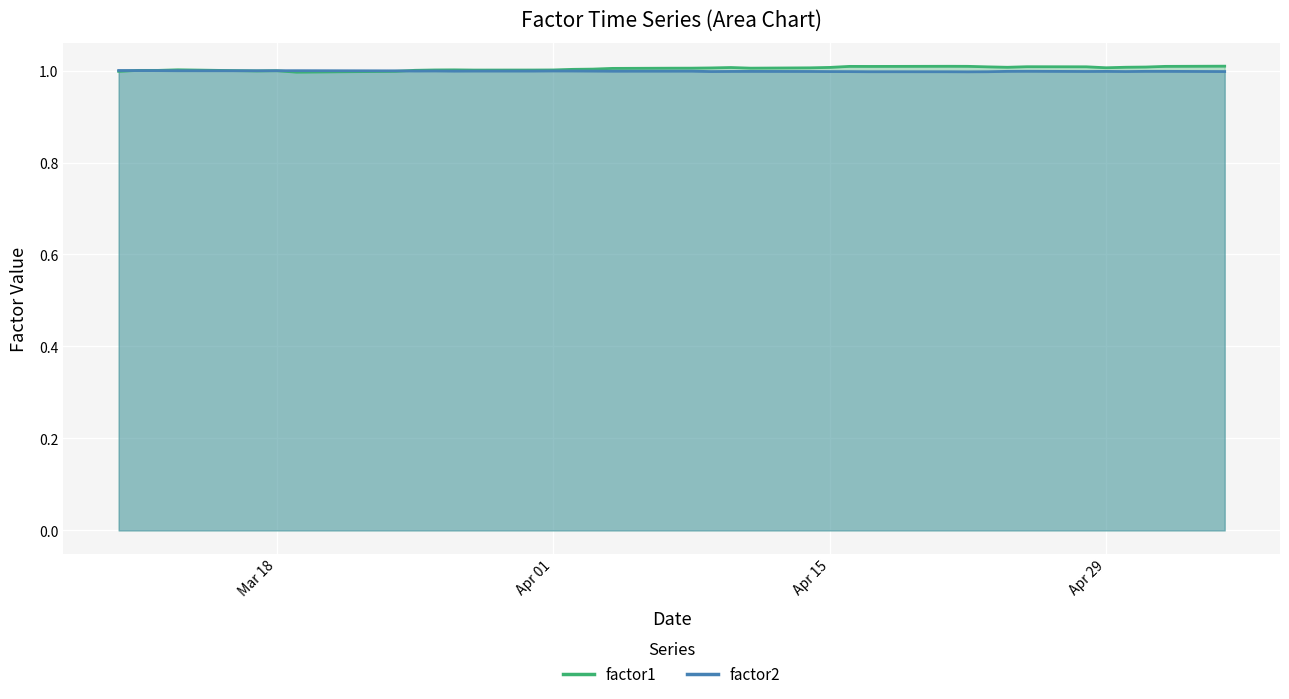

Where is factor1 nearest to the value 1?

Apr 01